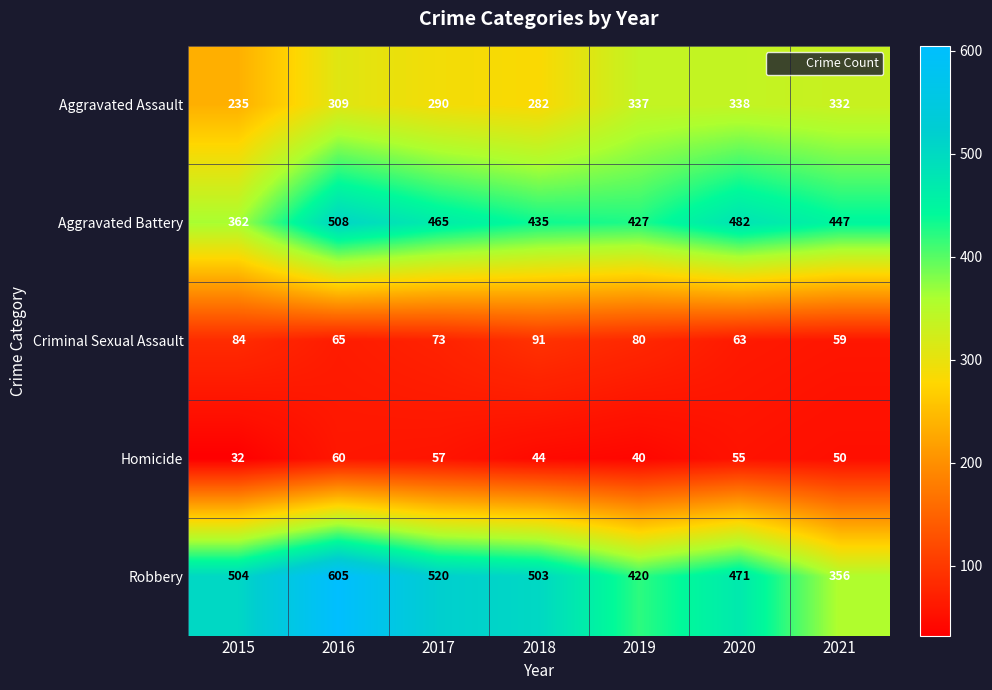

Is it true that Robbery equals 503 at 2018?

True